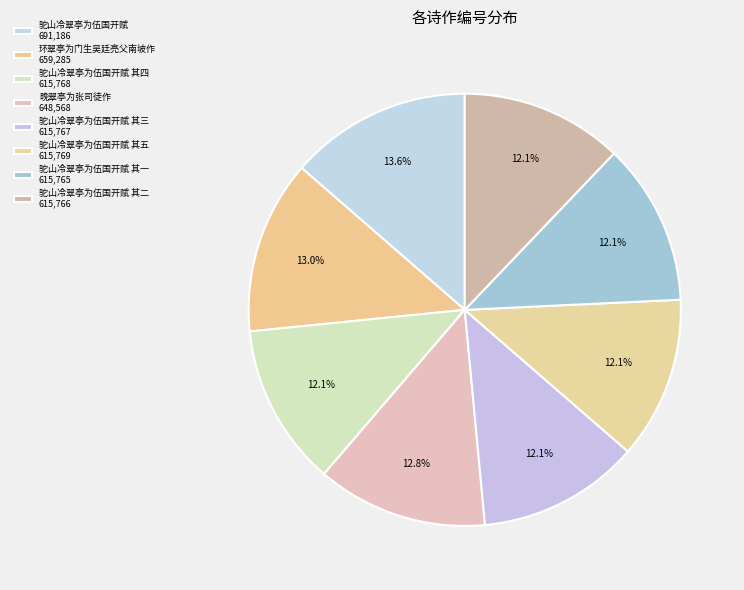

How many segments does this pie chart have?

8